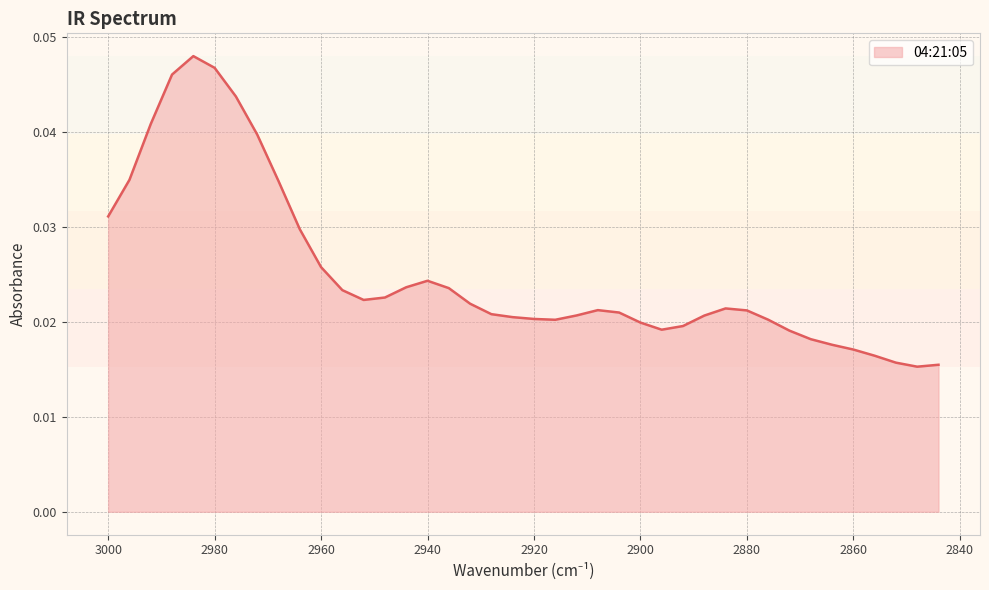

How many values are between 0 and 1?

40